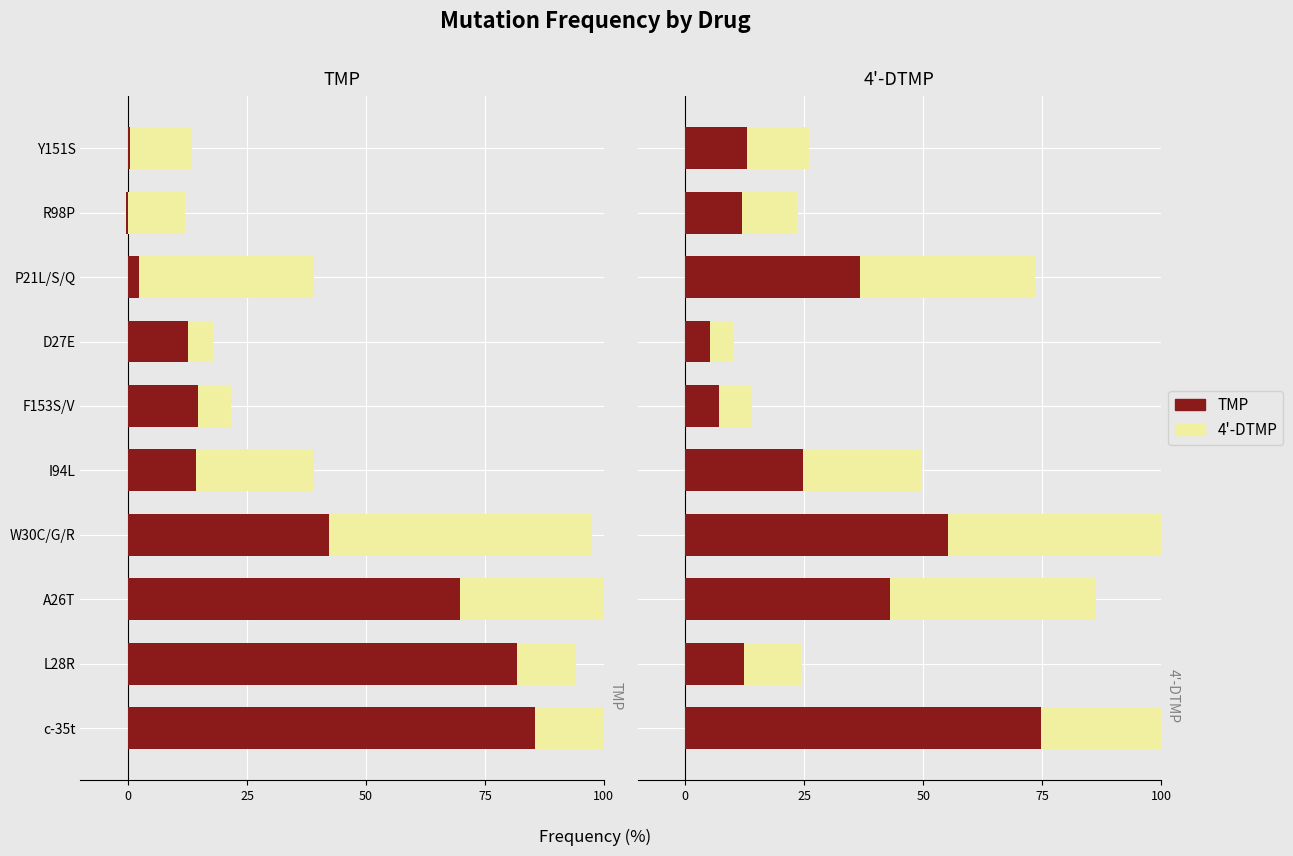

What is the difference between the maximum and minimum values in the TMP series?

69.6